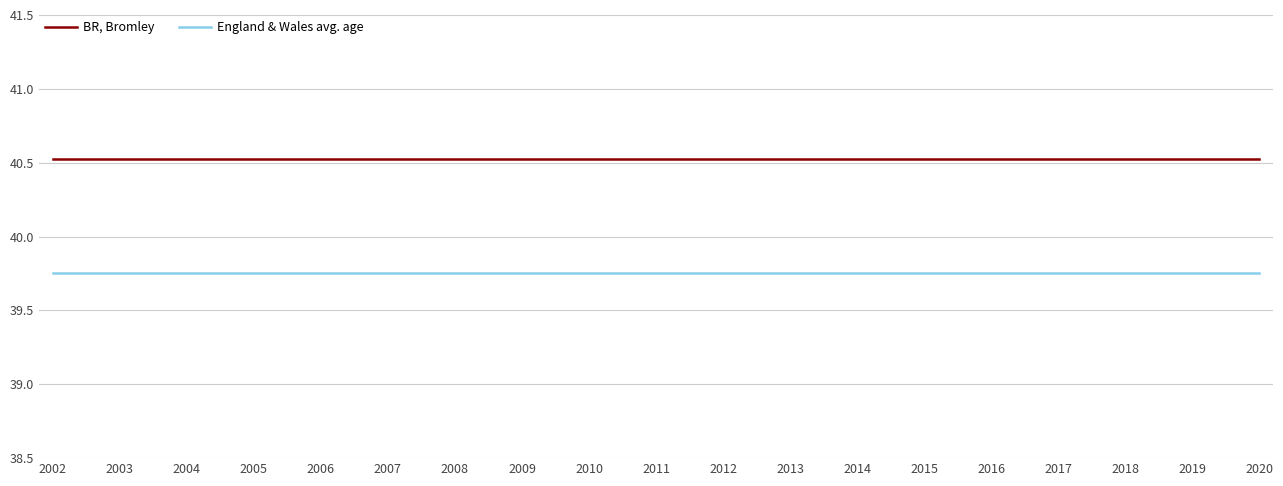

Is the value of England & Wales avg. age at 2009 greater than the value of BR, Bromley at 2002?

No